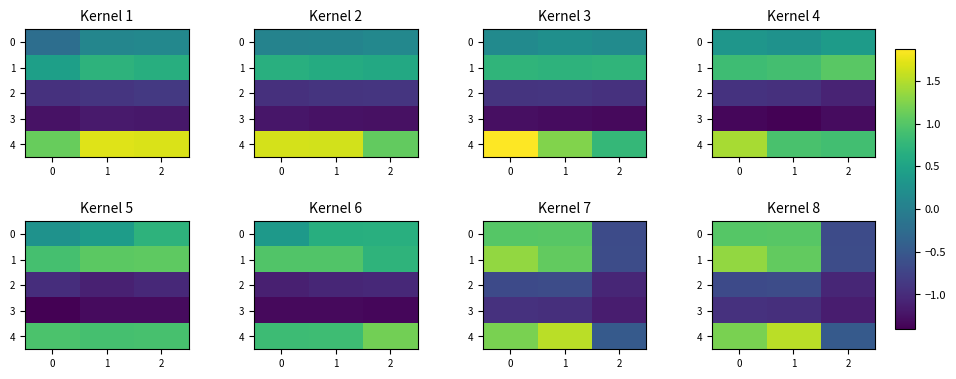

How many values in row_0 are above zero?

2